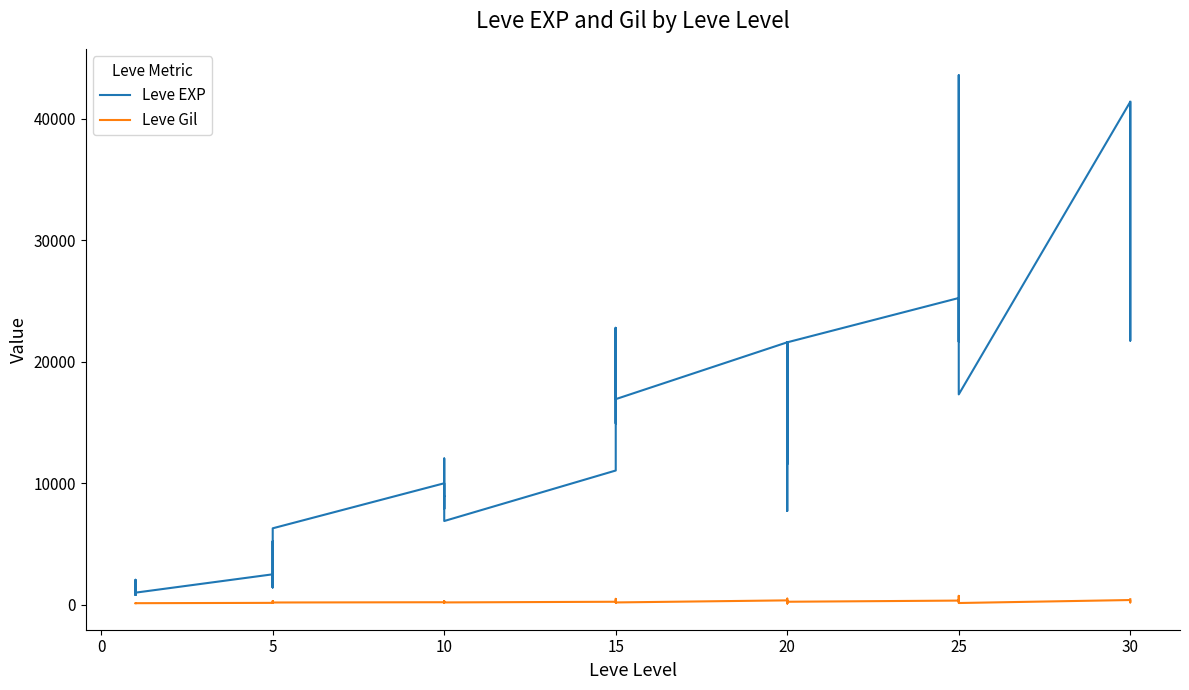

What are all the series names shown in the legend?

Leve EXP, Leve Gil